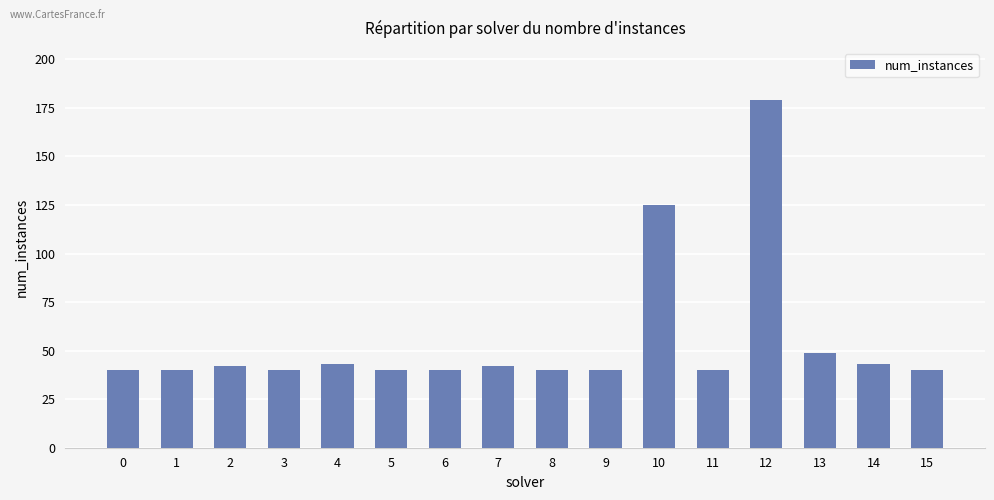

Reading right to left, what are all the values shown in this chart?

15=40	14=43	13=49	12=179	11=40	10=125	9=40	8=40	7=42	6=40	5=40	4=43	3=40	2=42	1=40	0=40